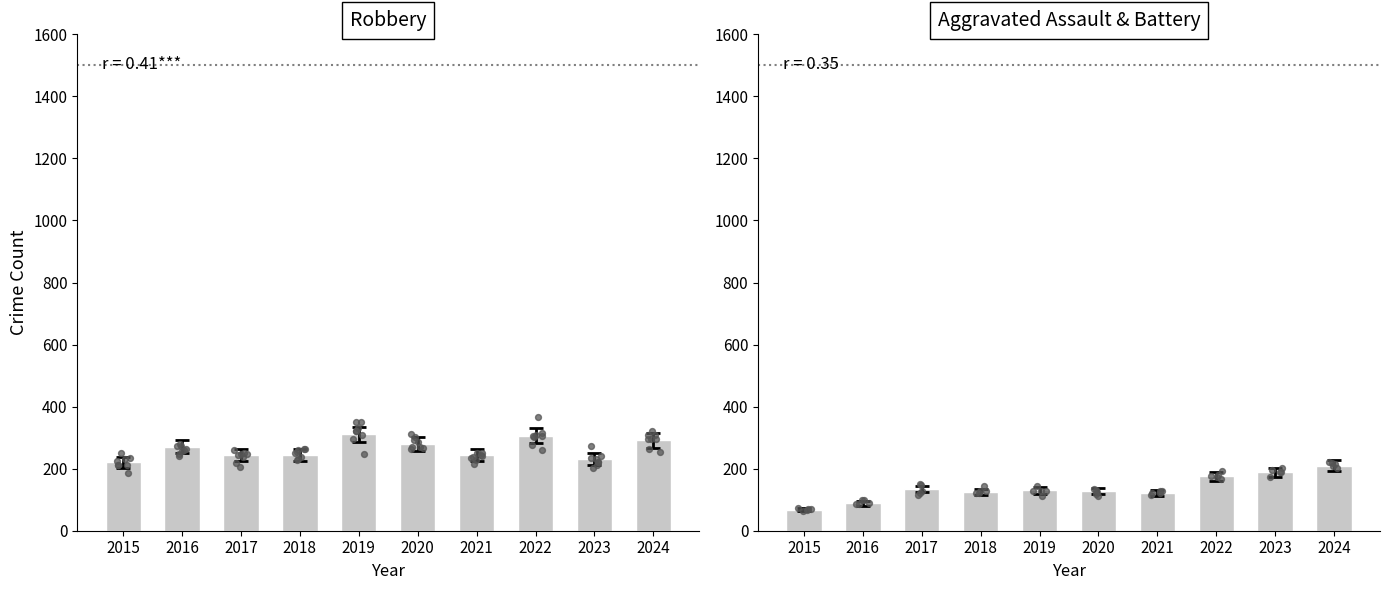

What is the total value across all series at 2023?

419